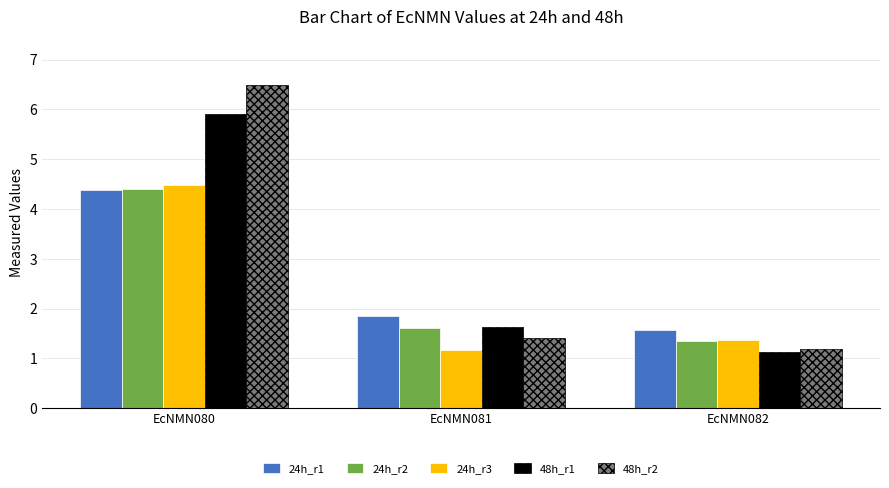

Rank the categories by 24h_r1 value from lowest to highest.

EcNMN082, EcNMN081, EcNMN080